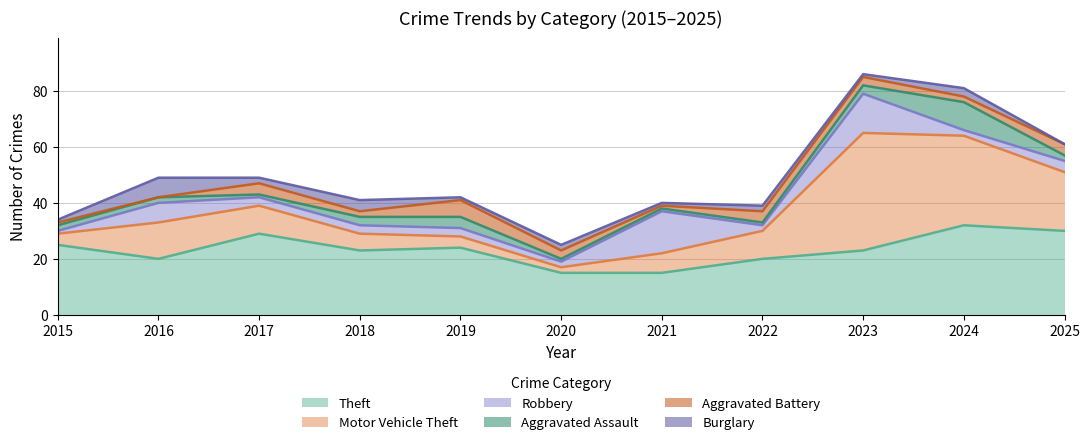

Between which two adjacent categories do Aggravated Assault and Robbery first intersect?

2015 and 2016